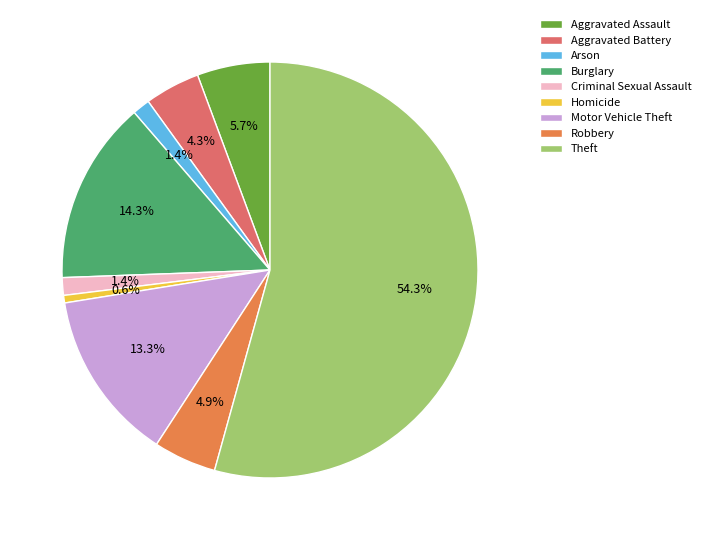

Is it true that Aggravated Assault is 21% of the pie?

False